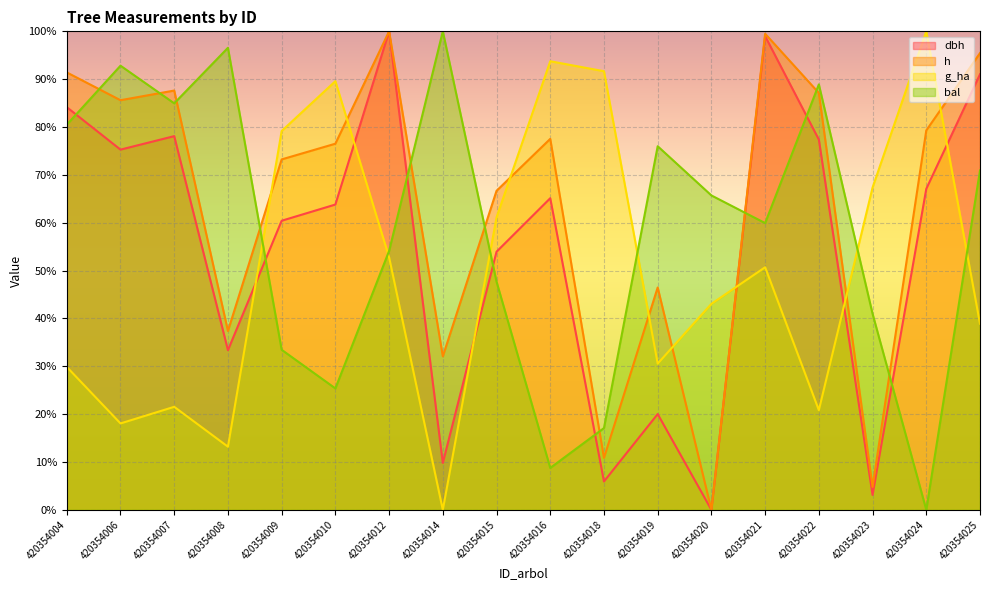

How many data points does each series have?

18